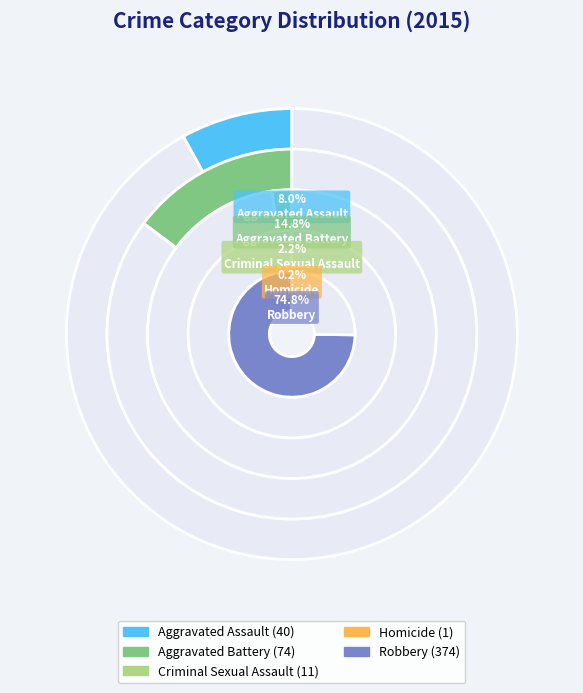

How many slices are in this pie chart?

5